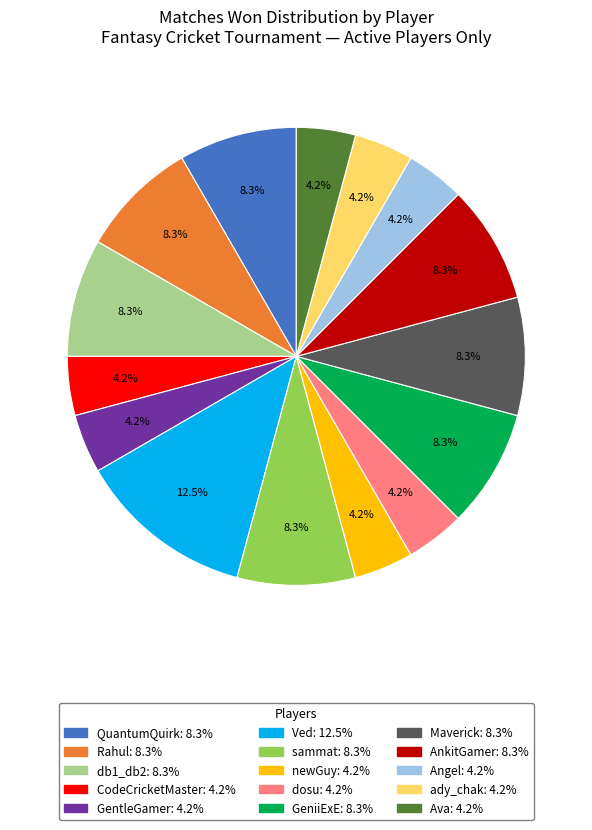

Does any single category account for the majority?

No